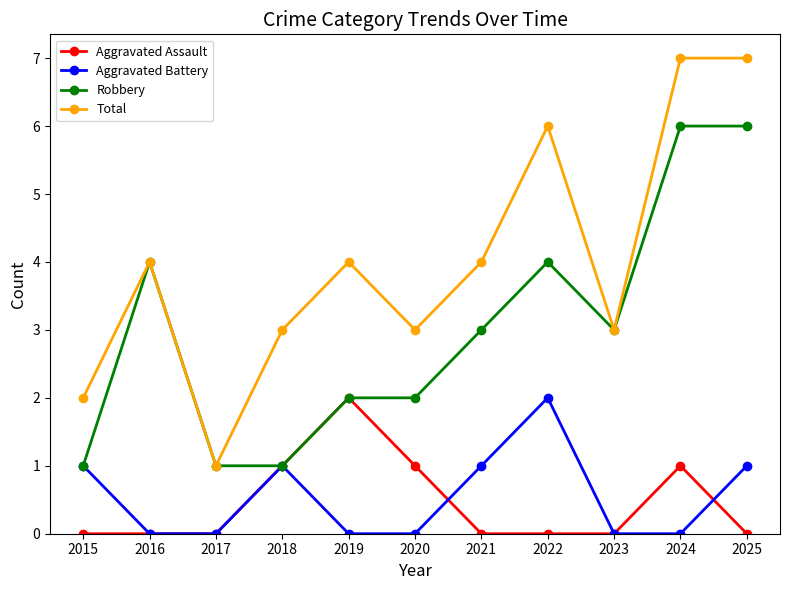

What is the difference between the Aggravated Battery values at 2019 and 2015?

1